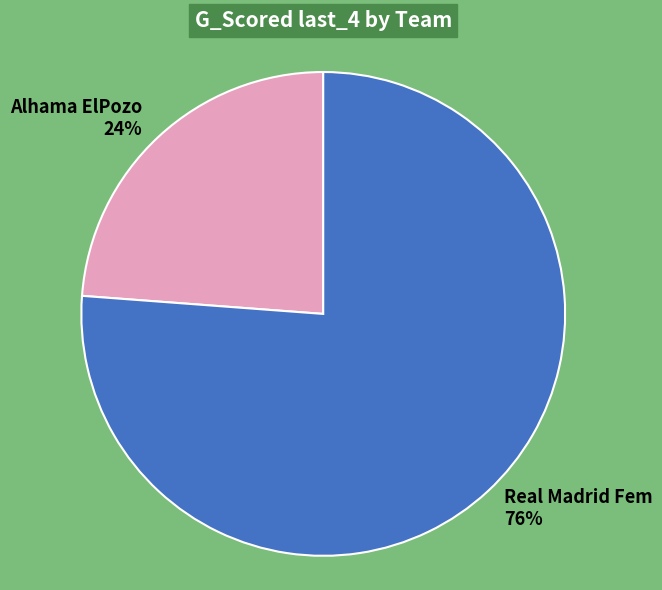

What percentage is the Real Madrid Fem slice, to the nearest percent?

76%